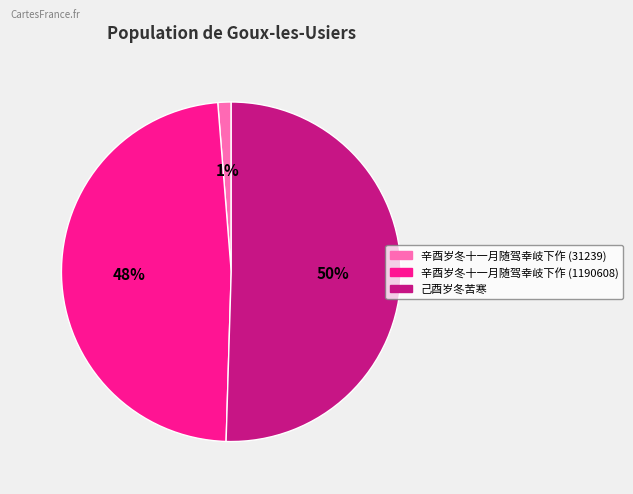

Do 己酉岁冬苦寒 and 辛酉岁冬十一月随驾幸岐下作 (31239) together represent more than half of the pie?

Yes